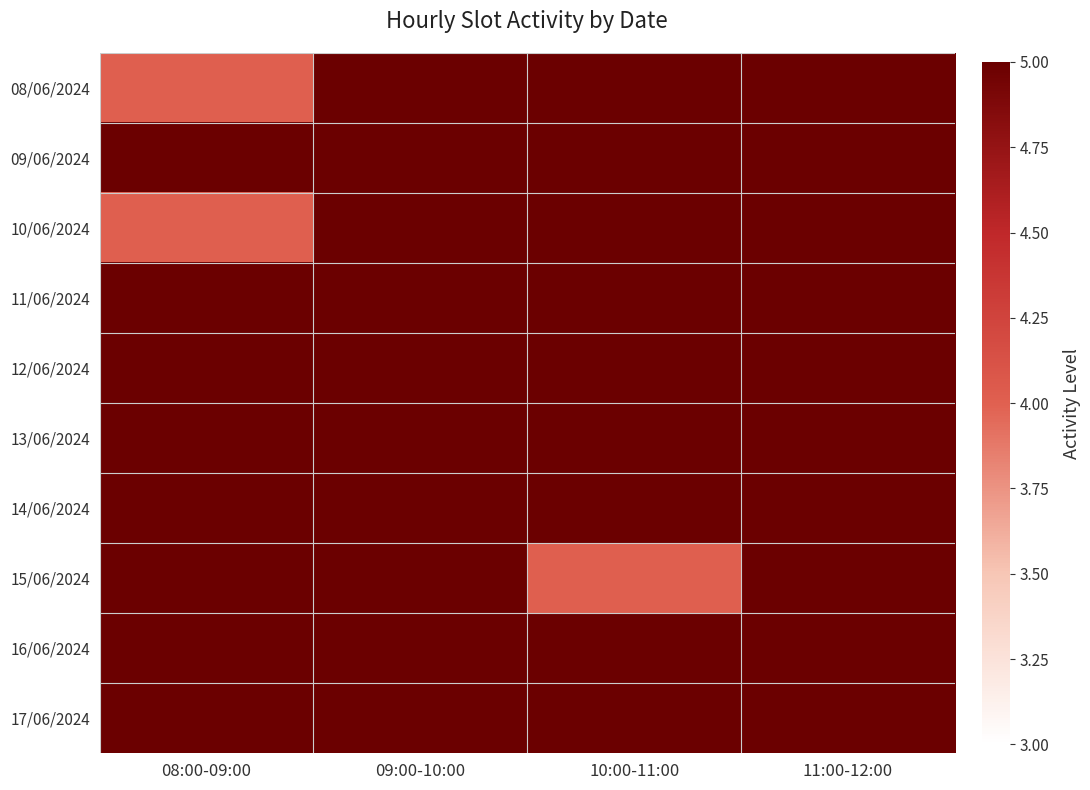

Reading left to right, what are all the values shown in this chart?

08/06/2024: 08:00-09:00=4	09:00-10:00=5	10:00-11:00=5	11:00-12:00=5
09/06/2024: 08:00-09:00=5	09:00-10:00=5	10:00-11:00=5	11:00-12:00=5
10/06/2024: 08:00-09:00=4	09:00-10:00=5	10:00-11:00=5	11:00-12:00=5
11/06/2024: 08:00-09:00=5	09:00-10:00=5	10:00-11:00=5	11:00-12:00=5
12/06/2024: 08:00-09:00=5	09:00-10:00=5	10:00-11:00=5	11:00-12:00=5
13/06/2024: 08:00-09:00=5	09:00-10:00=5	10:00-11:00=5	11:00-12:00=5
14/06/2024: 08:00-09:00=5	09:00-10:00=5	10:00-11:00=5	11:00-12:00=5
15/06/2024: 08:00-09:00=5	09:00-10:00=5	10:00-11:00=4	11:00-12:00=5
16/06/2024: 08:00-09:00=5	09:00-10:00=5	10:00-11:00=5	11:00-12:00=5
17/06/2024: 08:00-09:00=5	09:00-10:00=5	10:00-11:00=5	11:00-12:00=5